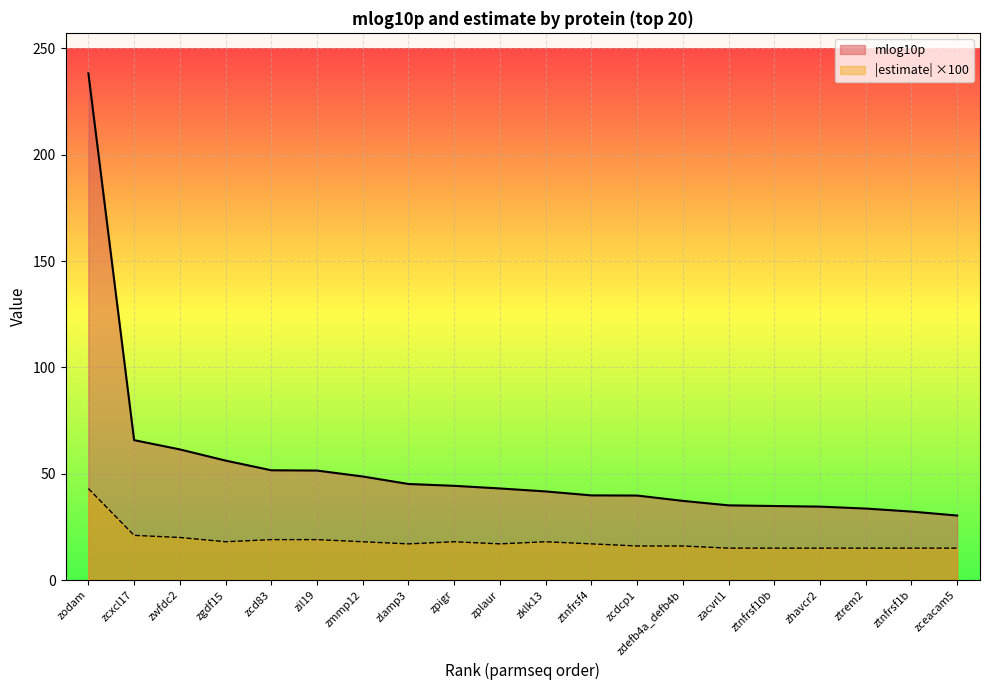

How many lines are shown in the chart?

2